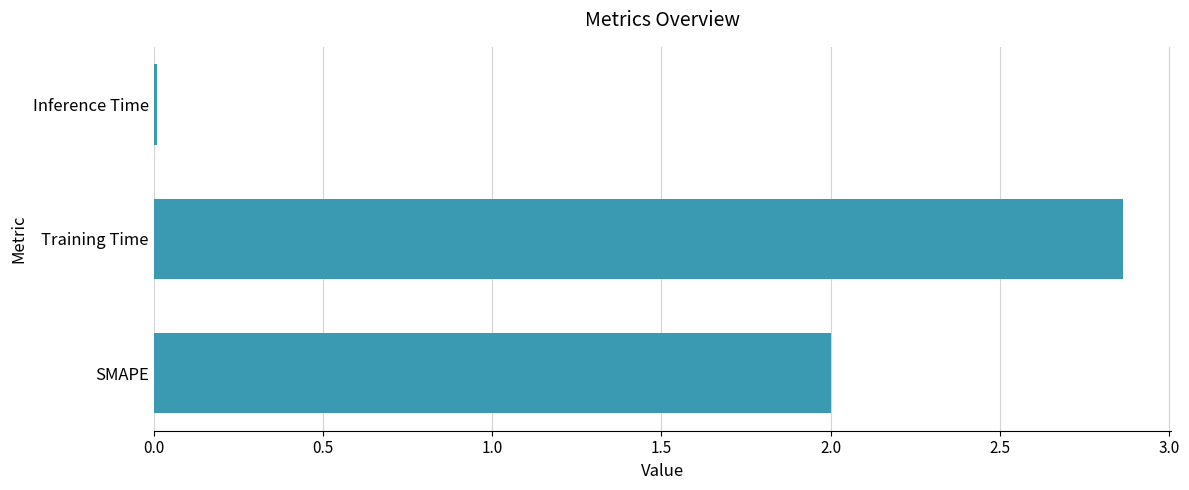

At which category does the chart reach its minimum across all series?

Inference Time